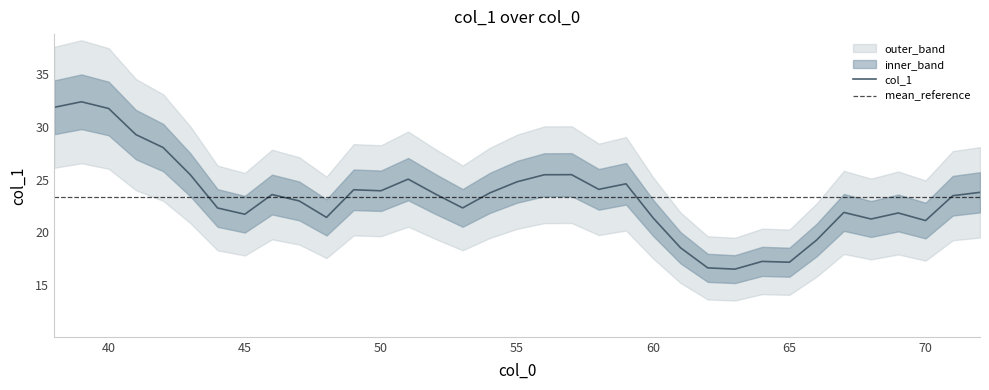

How many lines are shown in the chart?

1